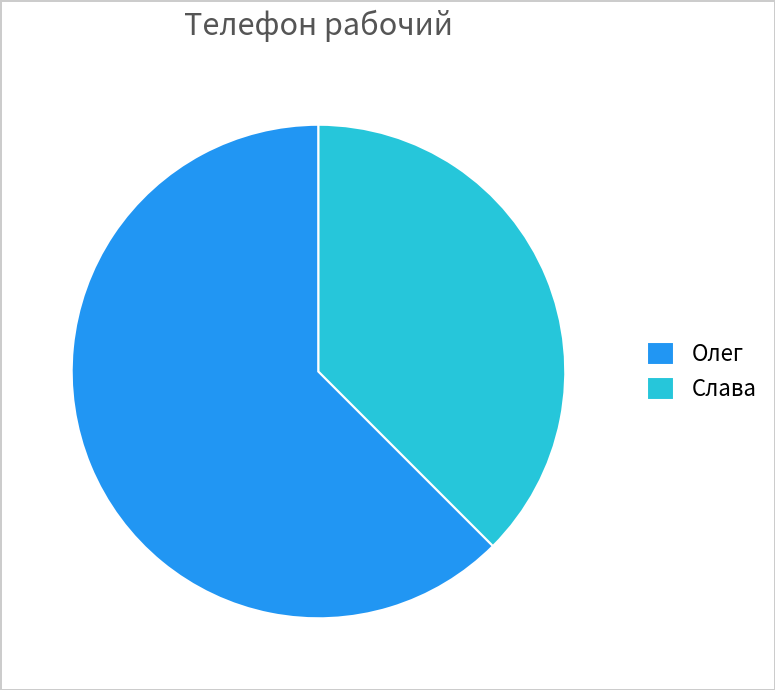

Which category has the biggest portion of the pie?

Олег